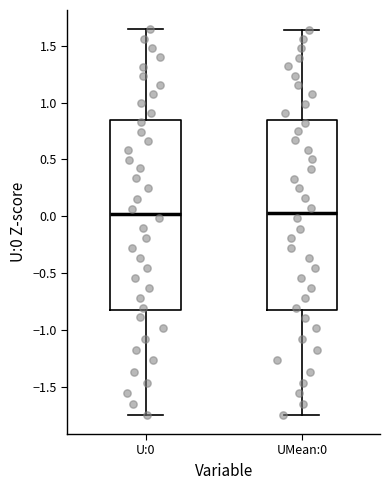

Reading left to right, transcribe this box plot: for each box, give where its median line is, the range the box spans, and where its two whiskers end, as read against the y-axis. The values are not printed on the chart, so give them approximately, as read against the axis.

U:0: median 0.00, box -0.85 to 0.85, whiskers -1.75 to 1.65
UMean:0: median 0.05, box -0.85 to 0.85, whiskers -1.75 to 1.65